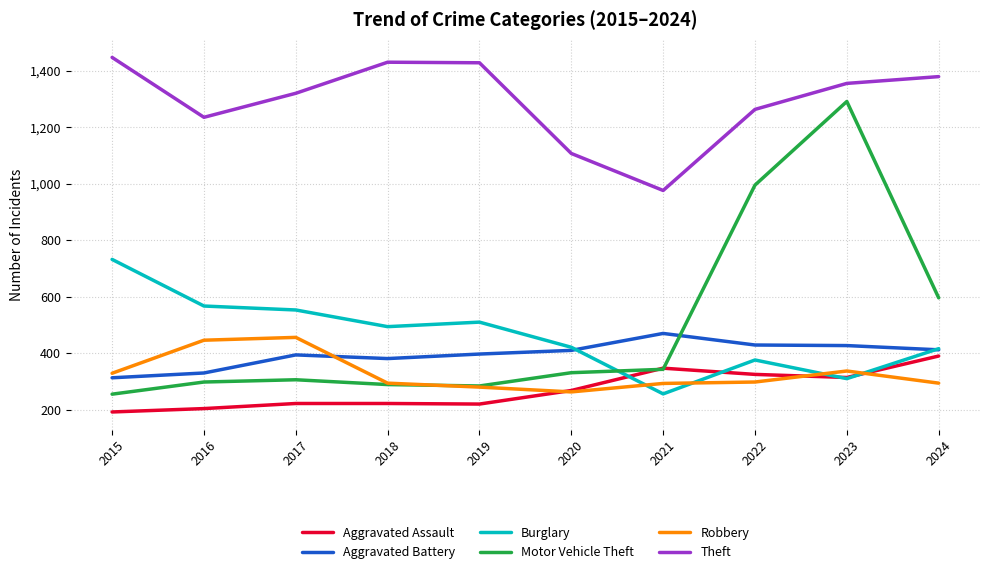

The value of Burglary at 2015 is 732. True or false?

True